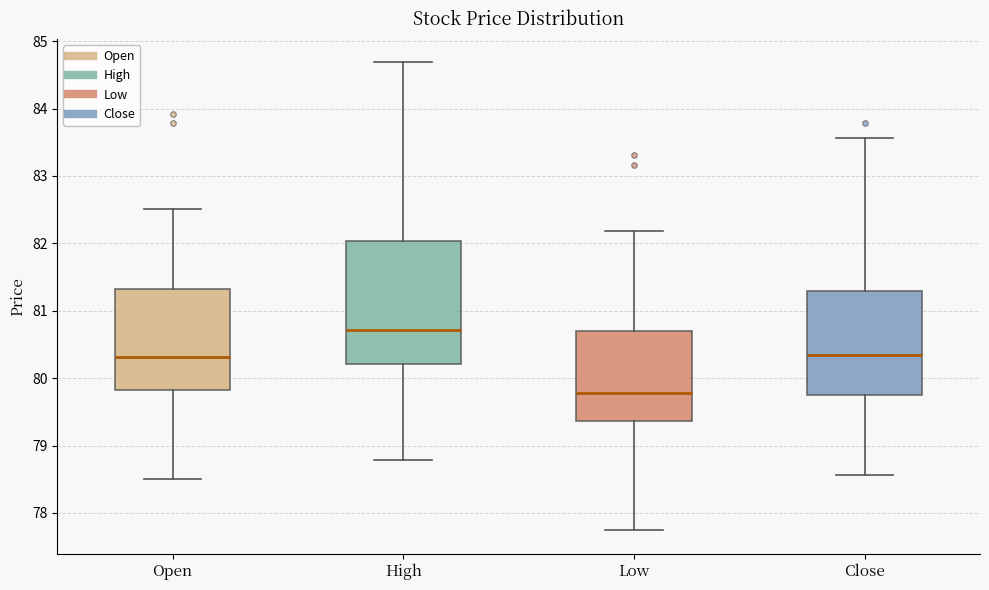

Which box's median line is the highest?

High